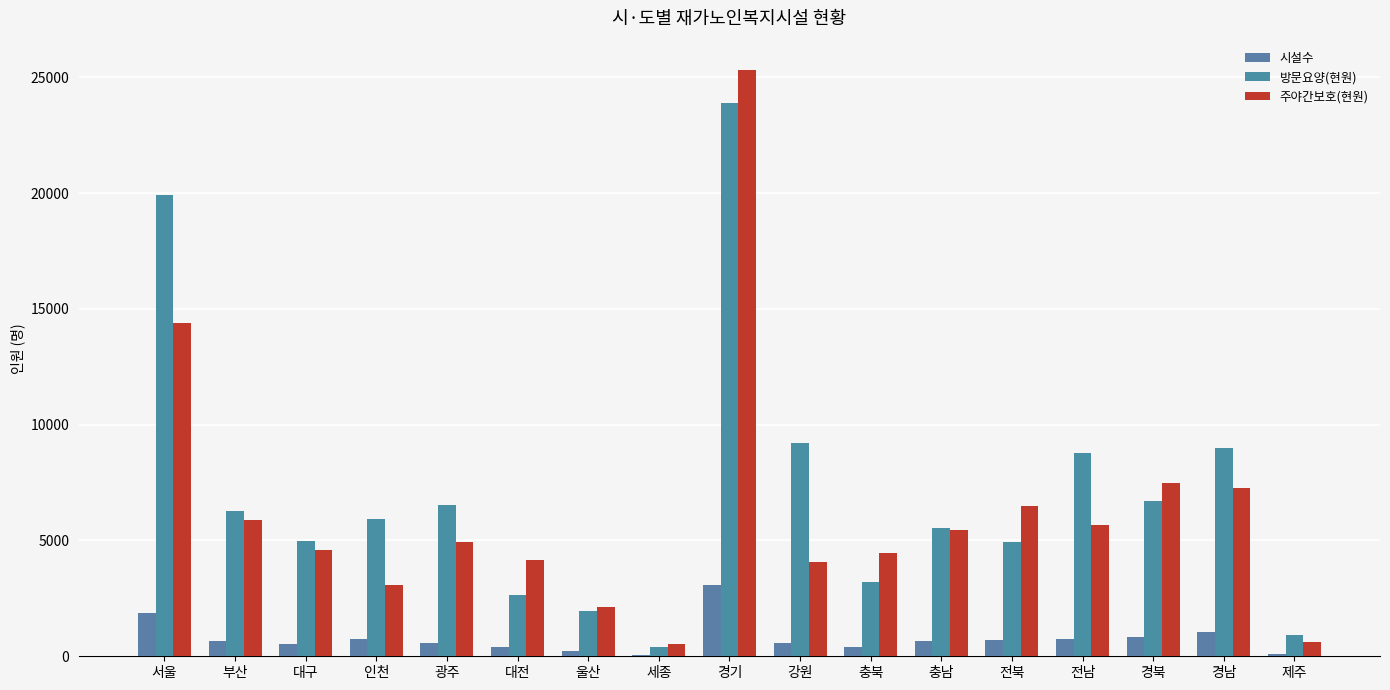

What is the sum of all 주야간보호(현원) values?

106394